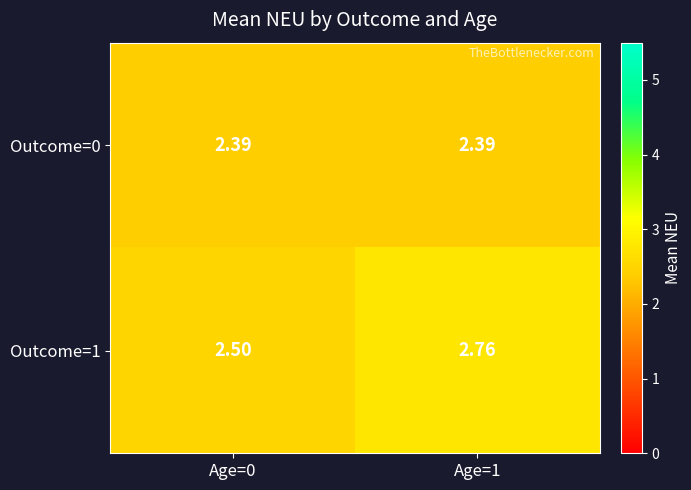

Is the value of Outcome=1 at Age=0 greater than the value of Outcome=0 at Age=0?

Yes